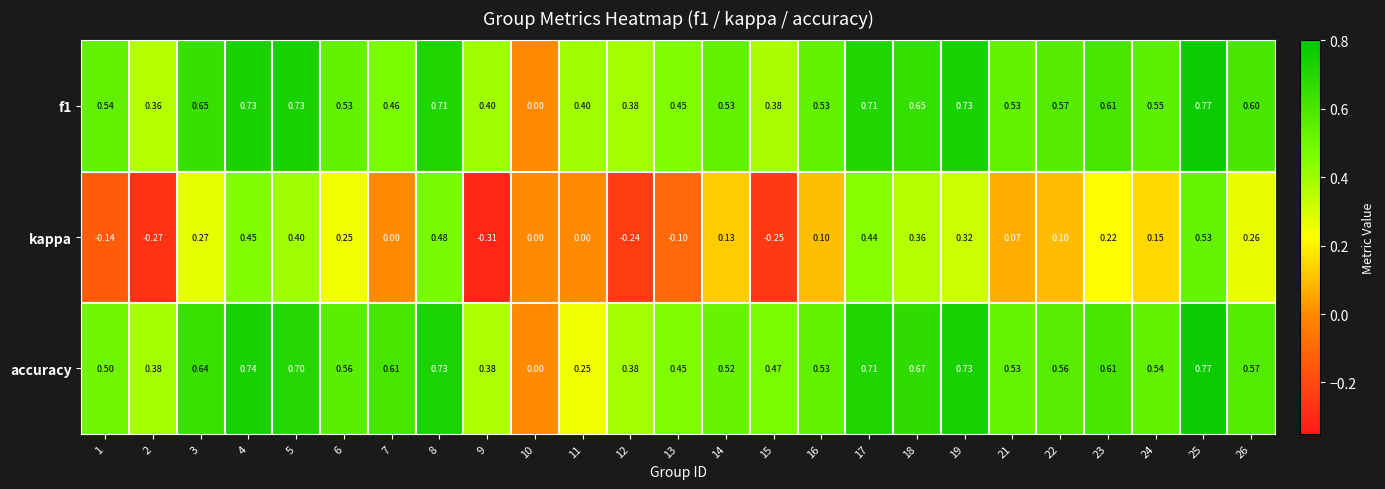

How many data points in kappa are less than 0?

6